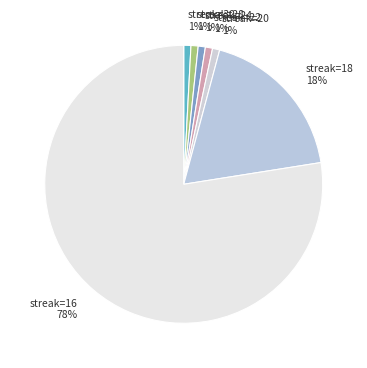

Is there a majority slice in this chart?

Yes